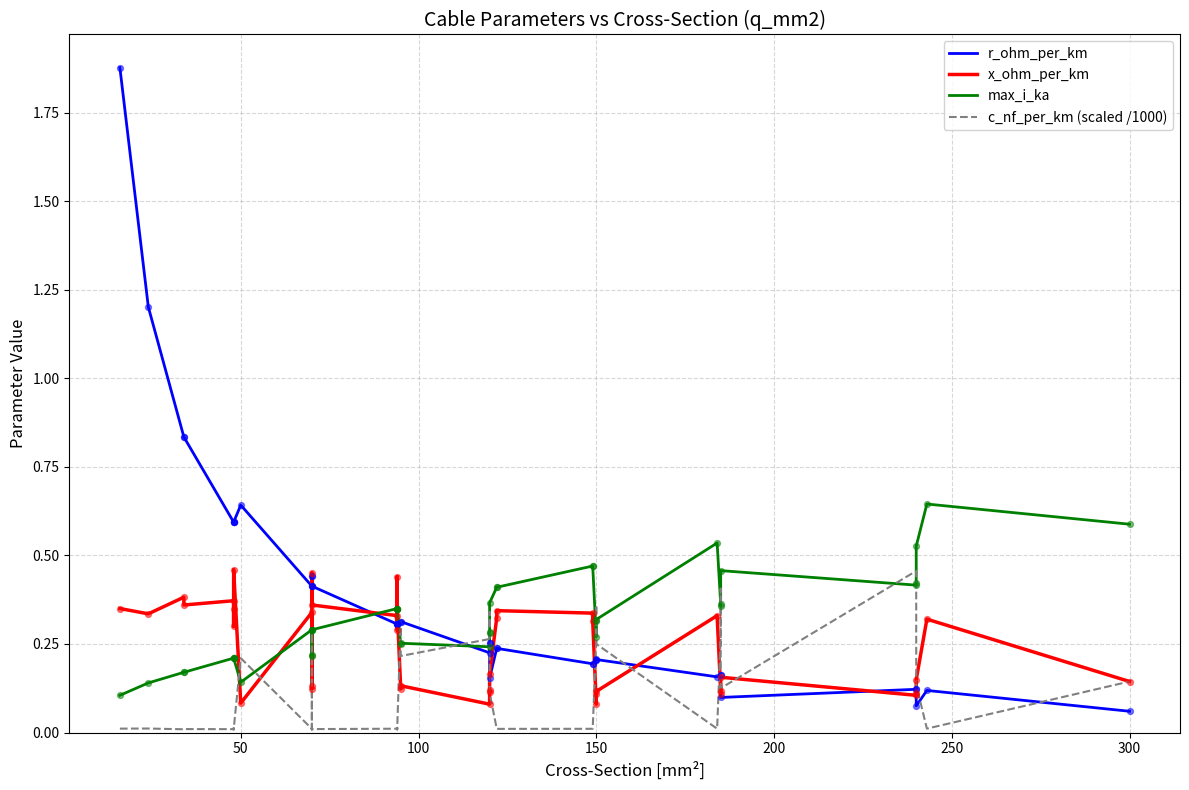

Which series has the widest spread of Y values?

r_ohm_per_km